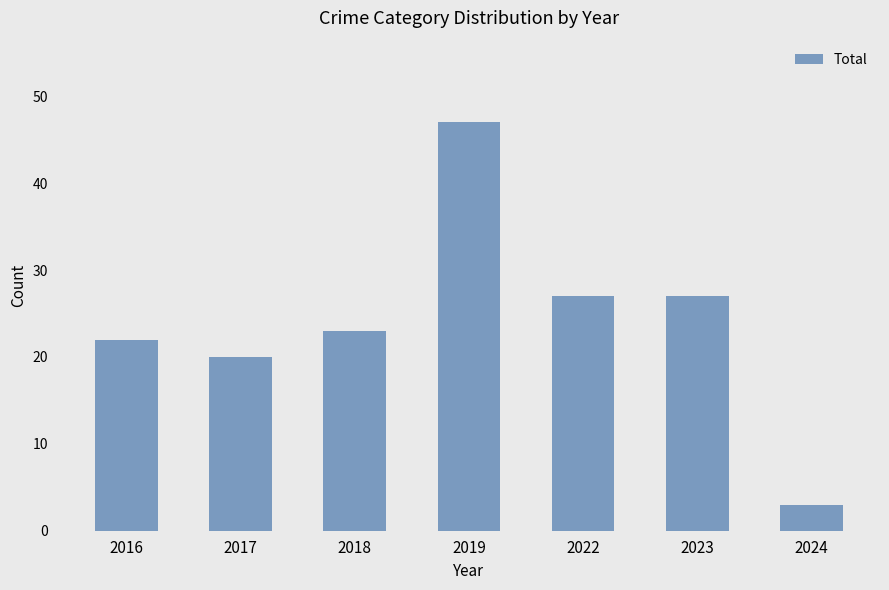

What is the change in value from 2019 to 2024?

-44